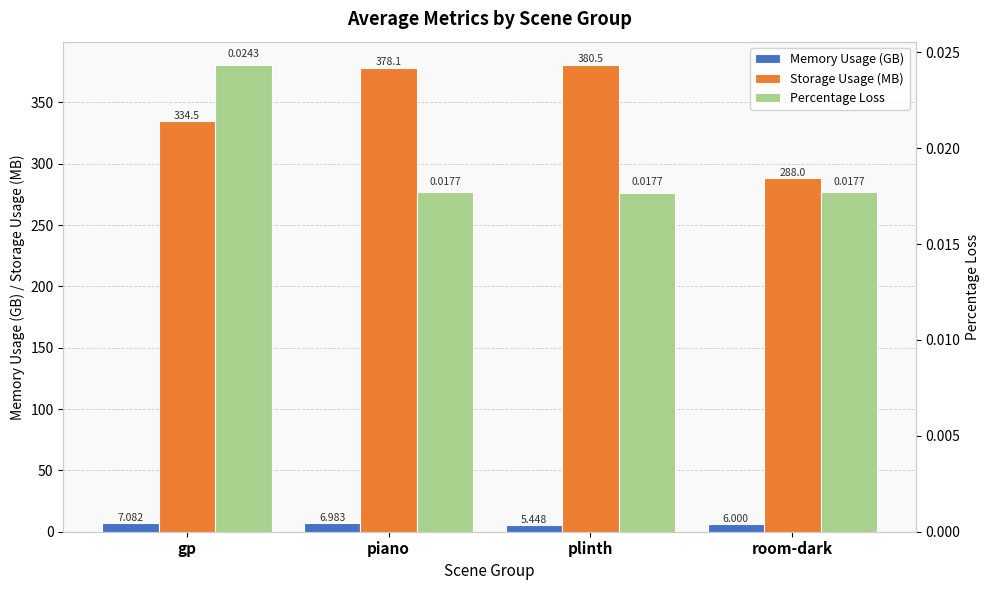

How many data points in Memory Usage (GB) are less than 6?

1